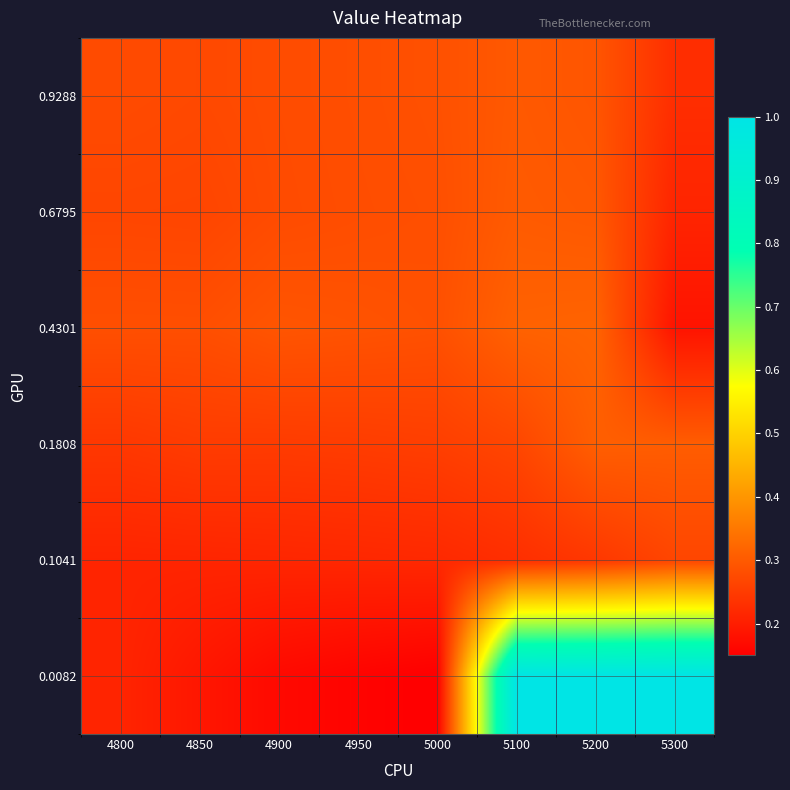

At which category is the sum across all series the highest?

5200